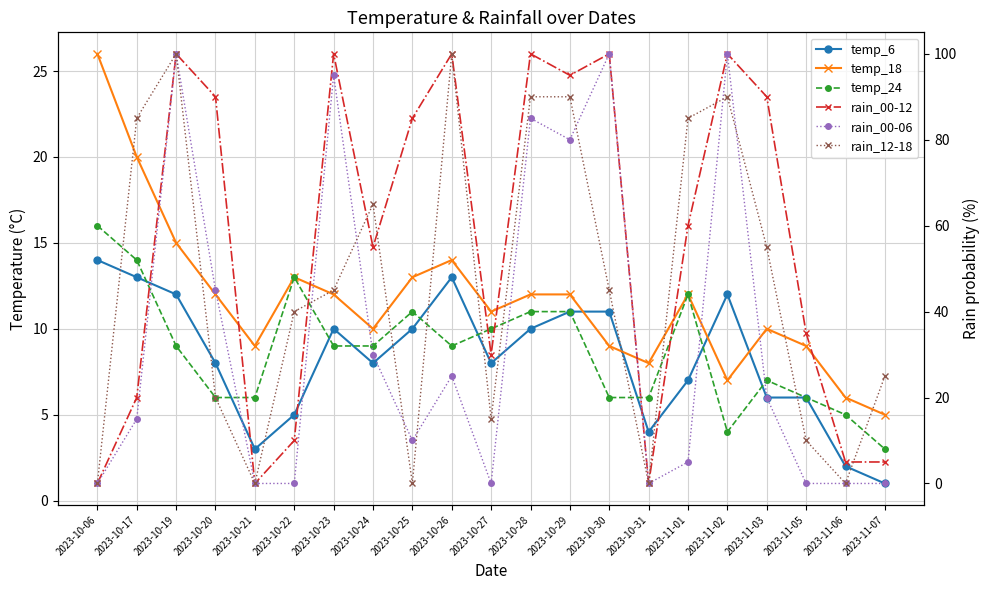

How many intersections are there between temp_6 and rain_00-12?

5